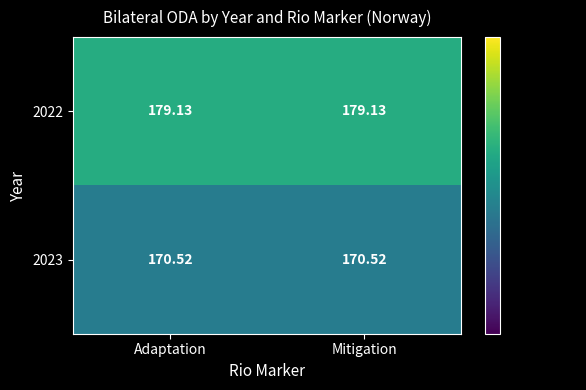

What is the spread (max minus min) of values at Adaptation?

8.6